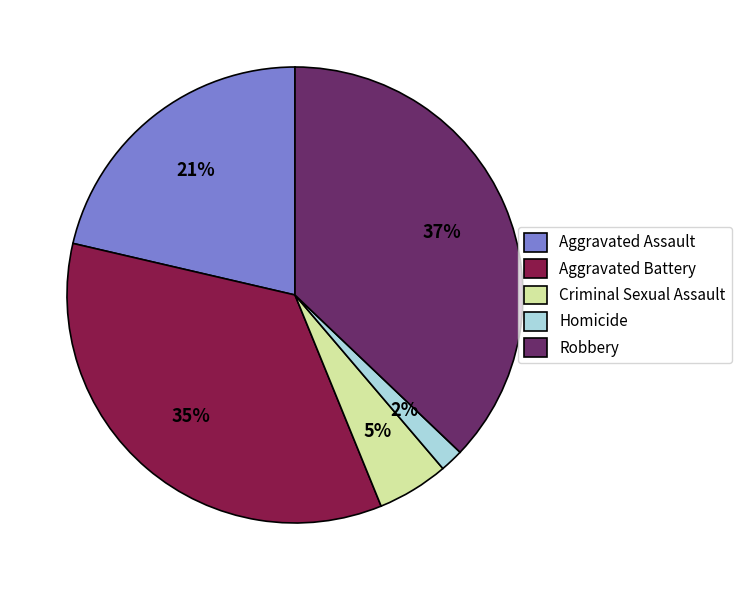

Which category has the smallest portion of the pie?

Homicide